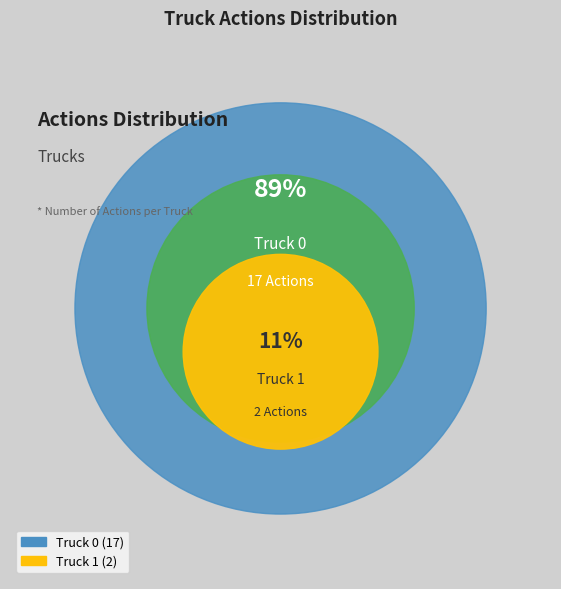

What is the total percentage of Truck 1 and Truck 0?

100.0%